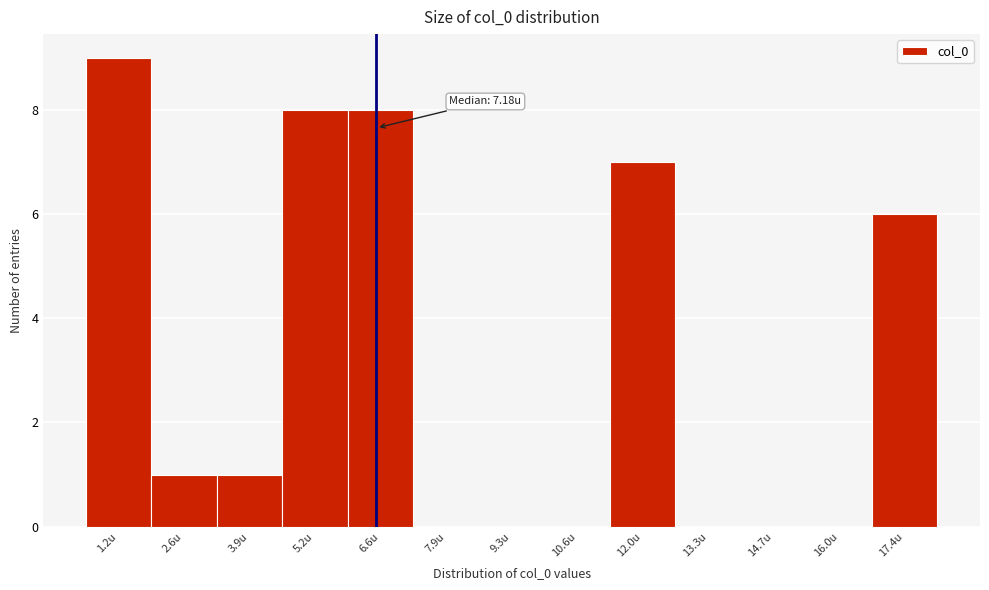

Reading right to left, what are all the values shown in this chart?

17.4u=6	16.0u=0	14.7u=0	13.3u=0	12.0u=7	10.6u=0	9.3u=0	7.9u=0	6.6u=8	5.2u=8	3.9u=1	2.6u=1	1.2u=9